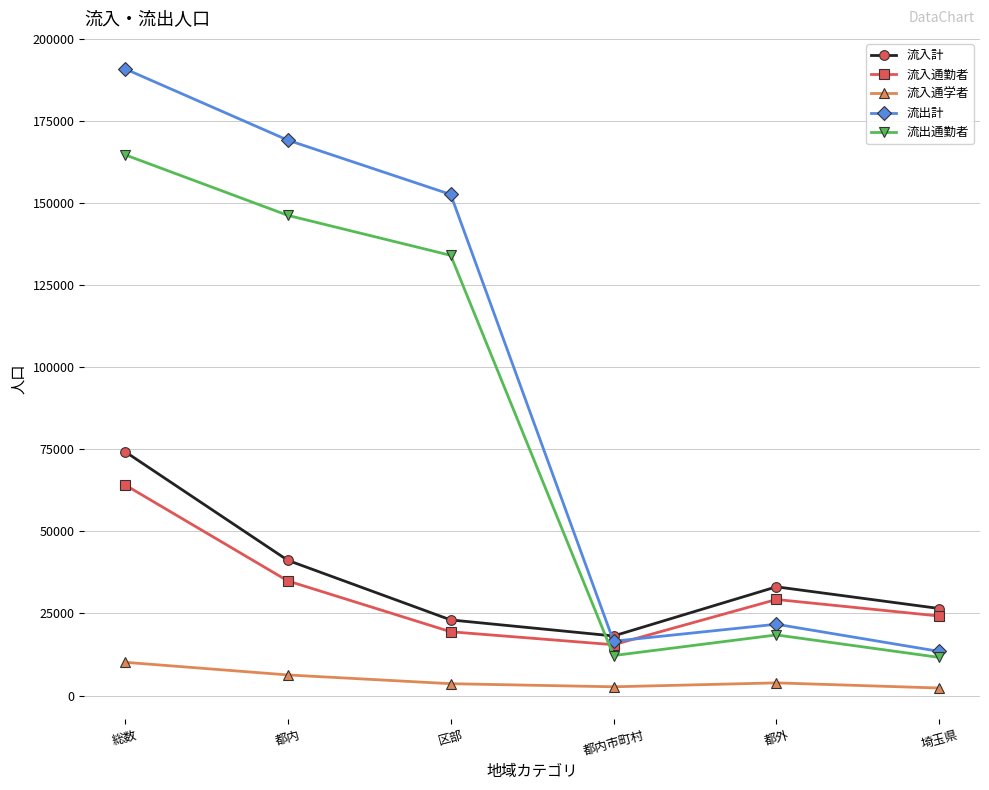

Is this an area chart (filled region under the line)?

No